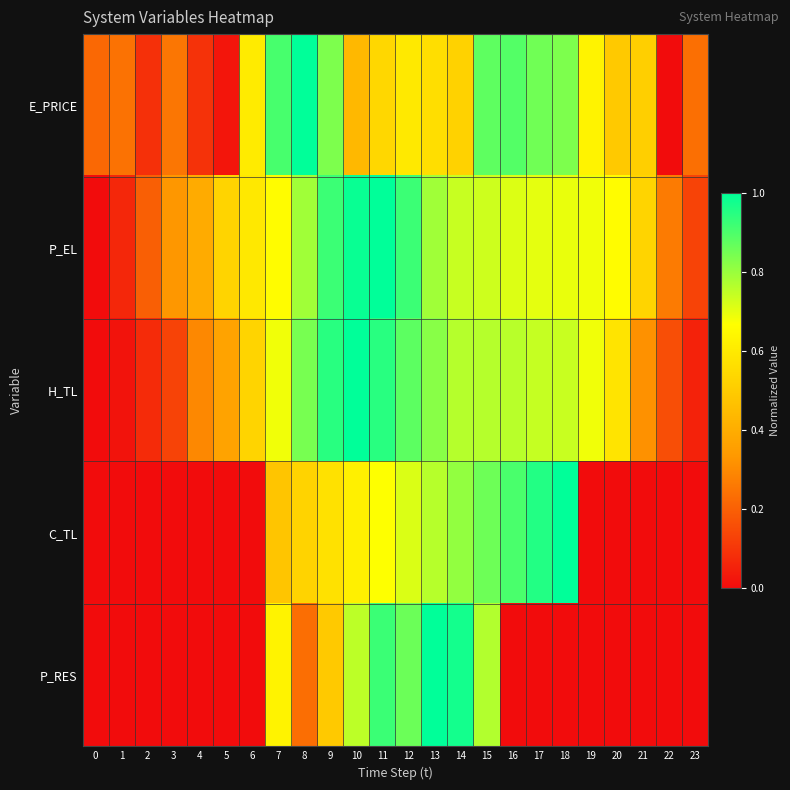

Which series has the widest spread of values?

E_PRICE